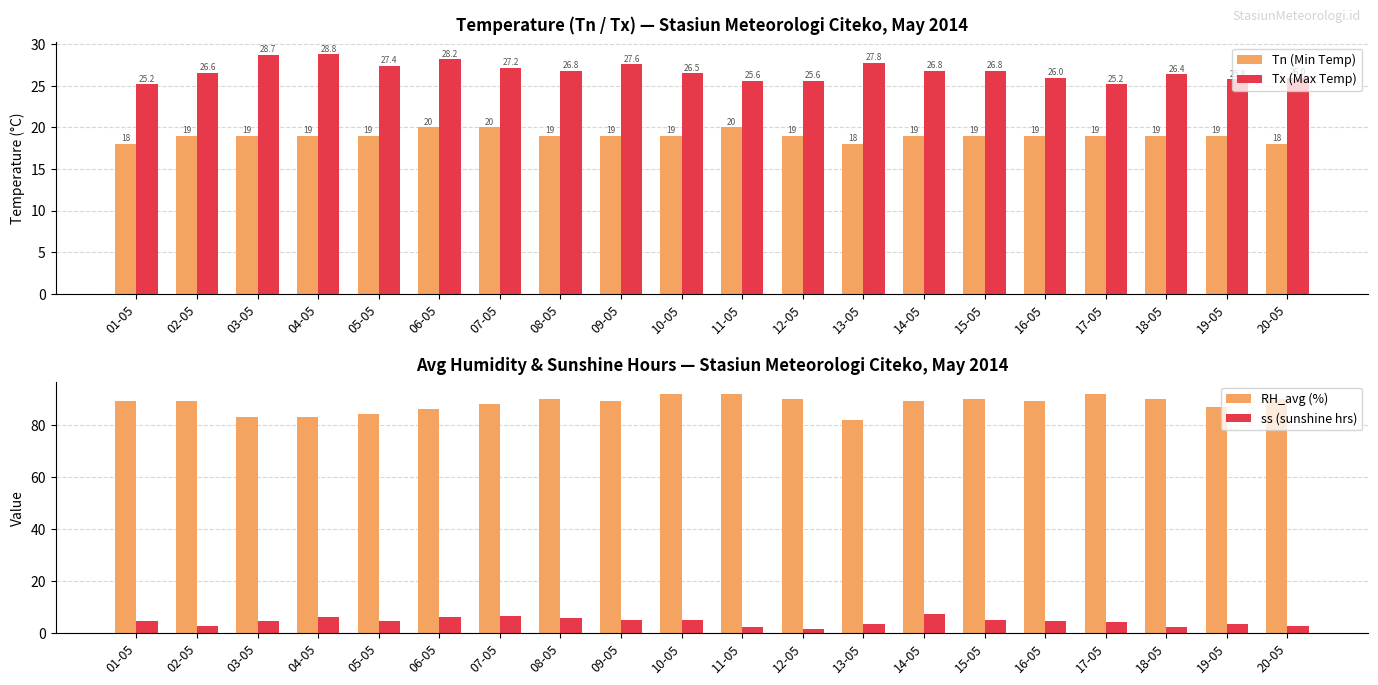

At which category is the sum across all series the highest?

10-05